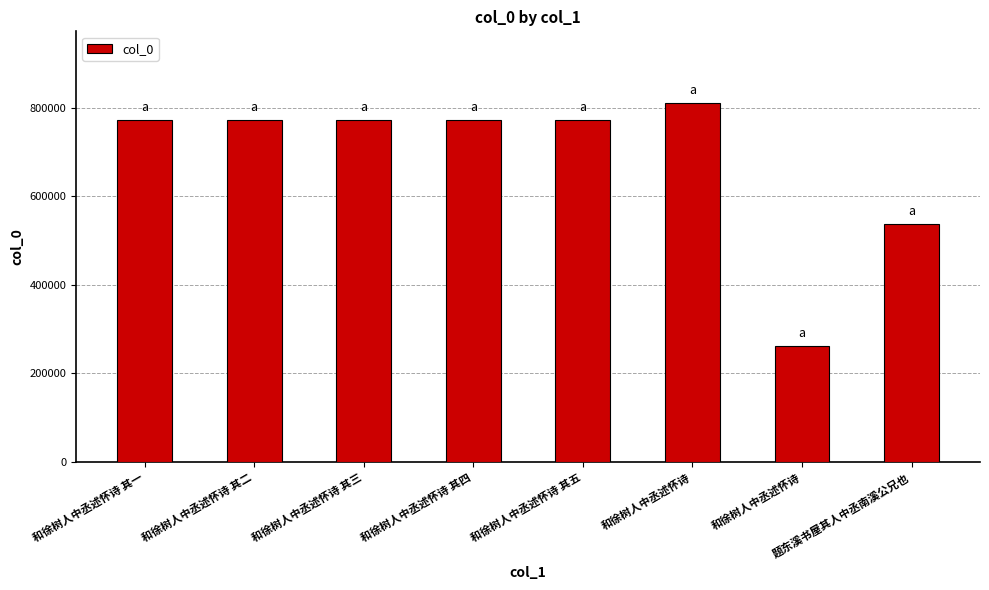

Reading left to right, transcribe all the data shown in this chart.

773243	773244	773245	773246	773247	810497	261651	538171